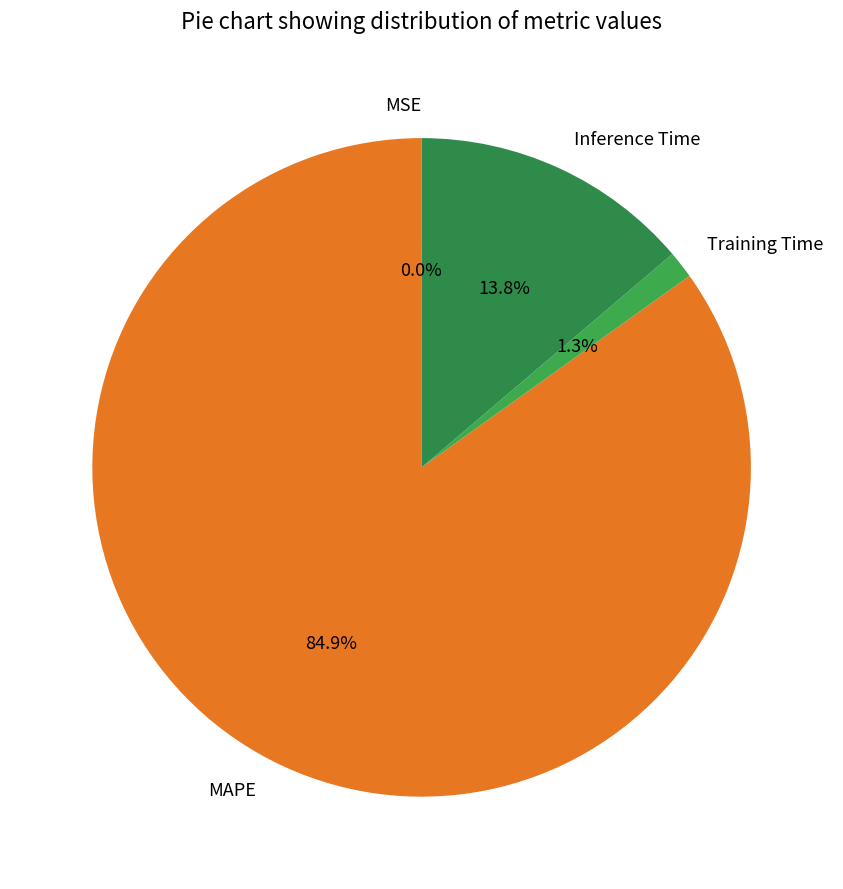

To the nearest percent, what is the difference between the Inference Time and MAPE slice percentages?

71%